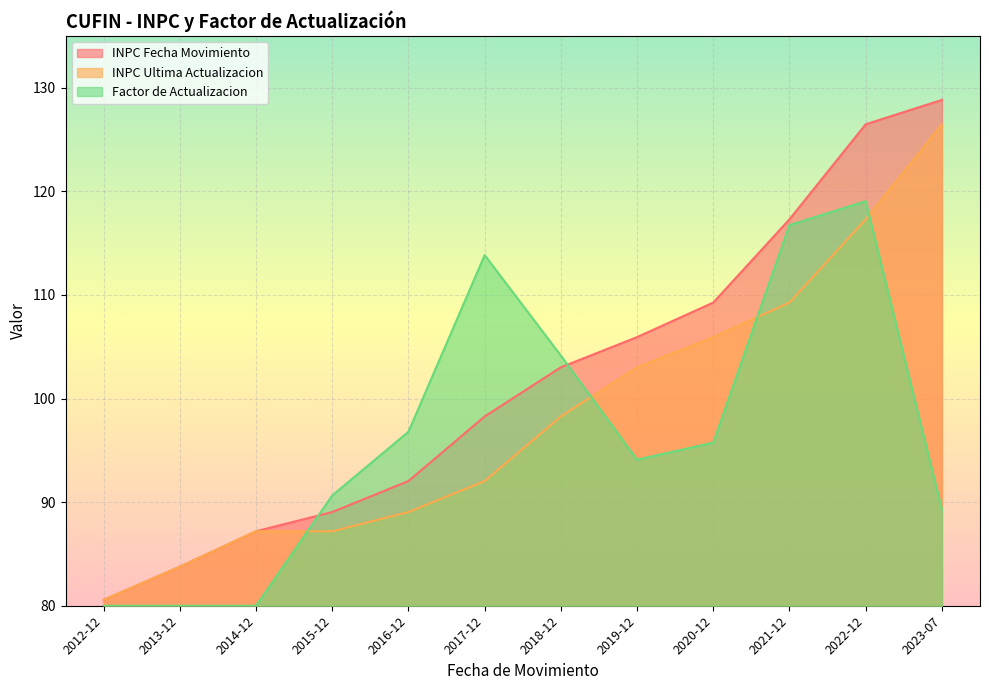

What value does the INPC Ultima Actualizacion series have at 2014-12?

87.2